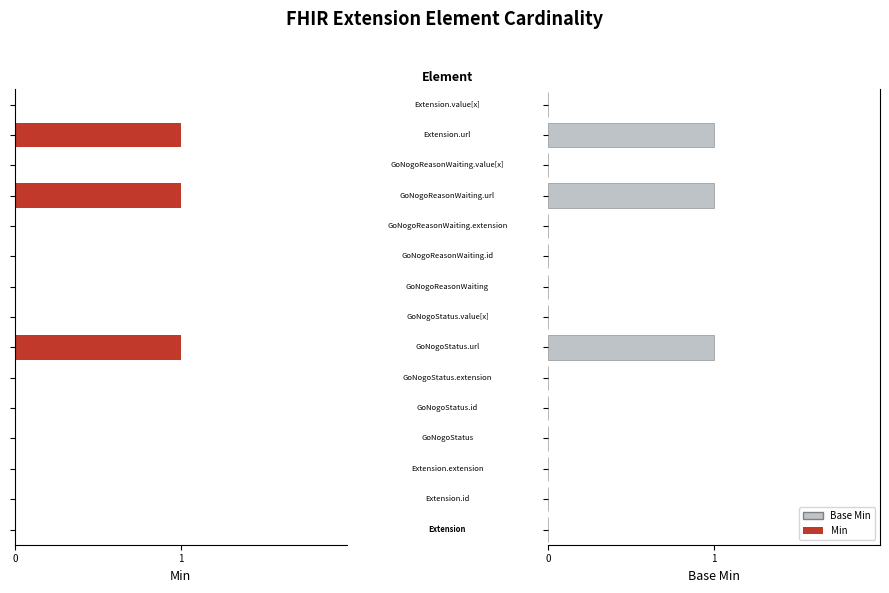

How many categories are shown in the chart?

15